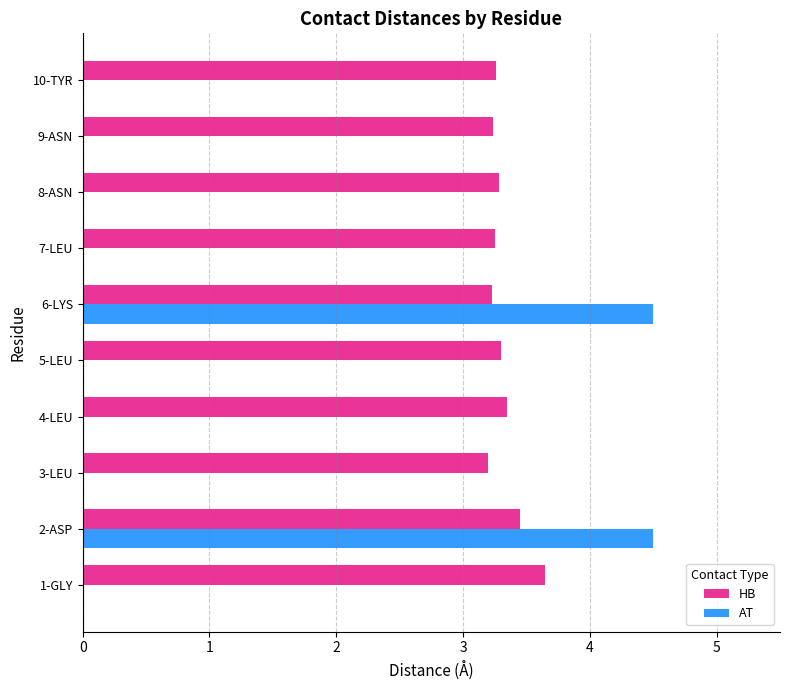

Is it true that AT equals -2.4 at 10-TYR?

False